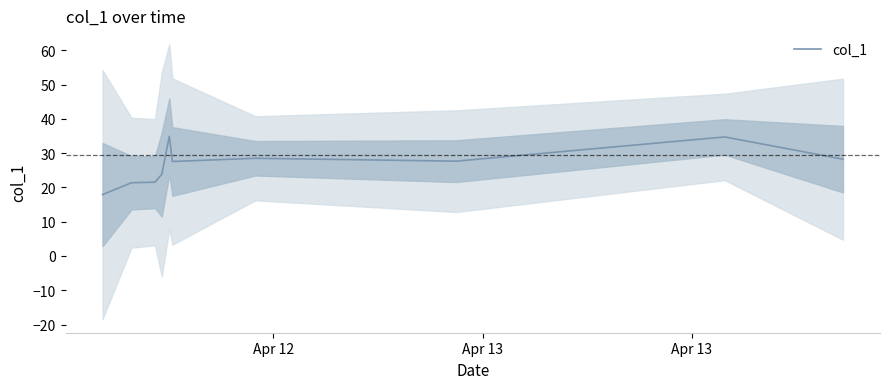

Reading left to right, what are all the values shown in this chart?

17.9	21.4	21.5	23.8	34.9	27.6	28.5	27.7	34.7	28.3